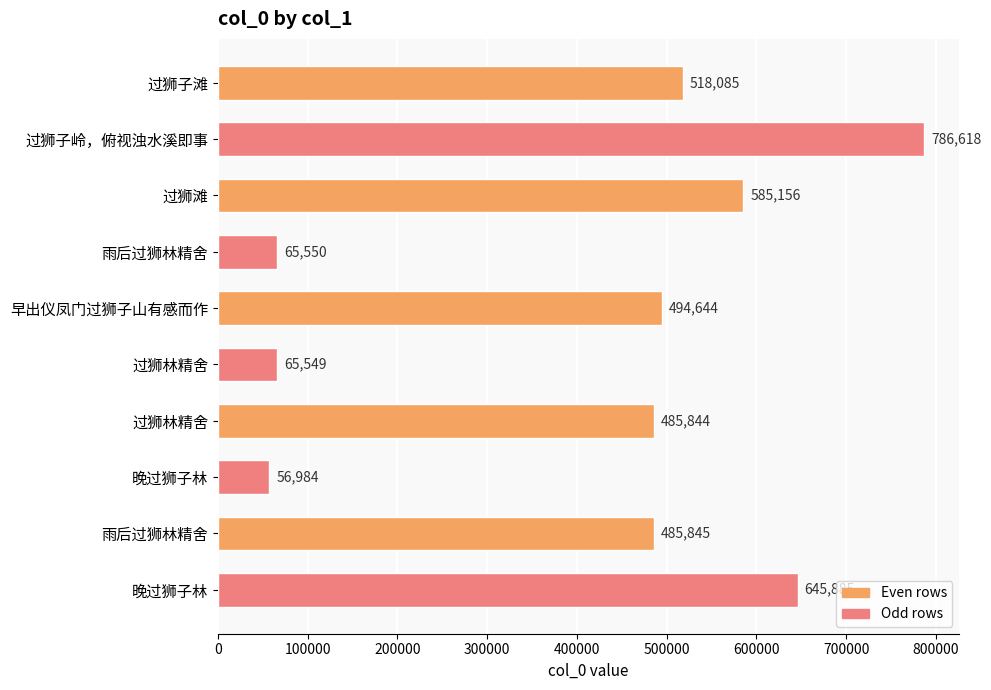

What is the maximum value shown in the chart?

786618